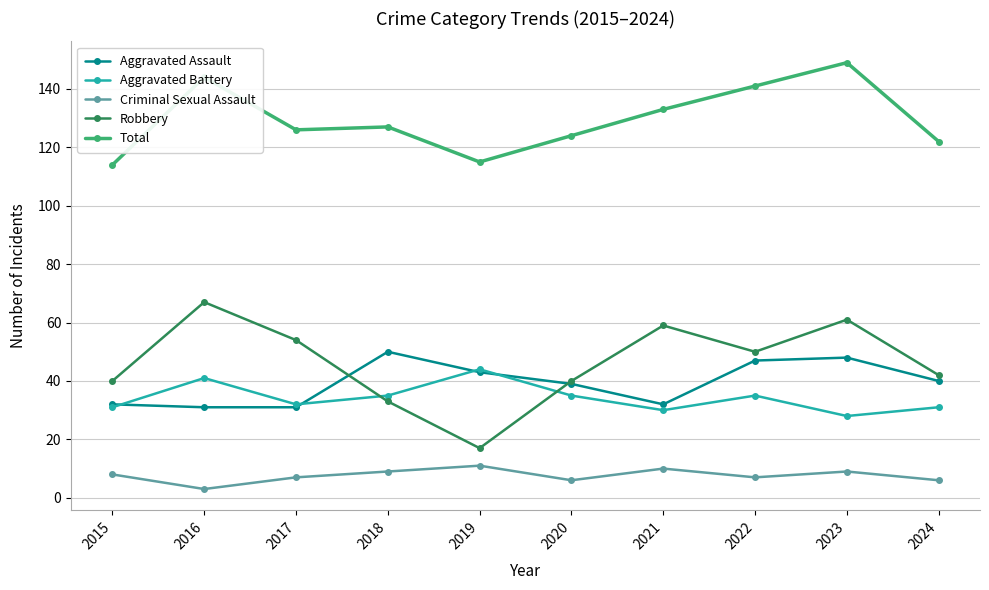

What is the value of the Aggravated Assault point at the 1st from the left?

32